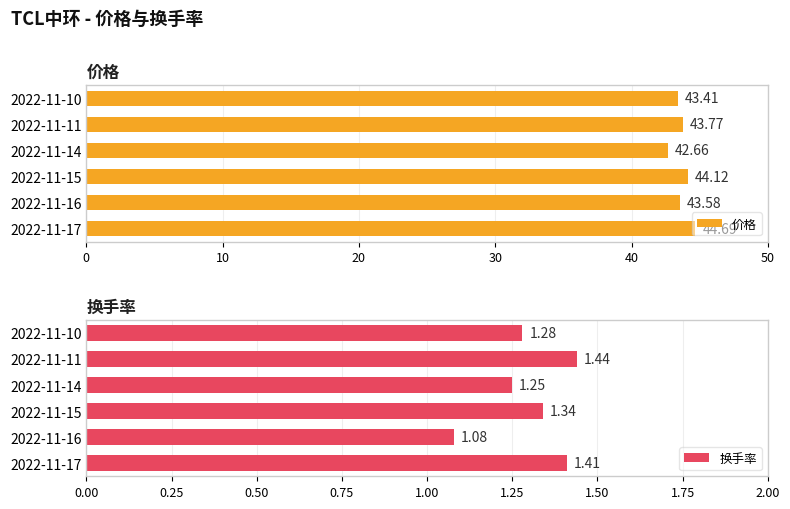

How many bars are there in total?

12